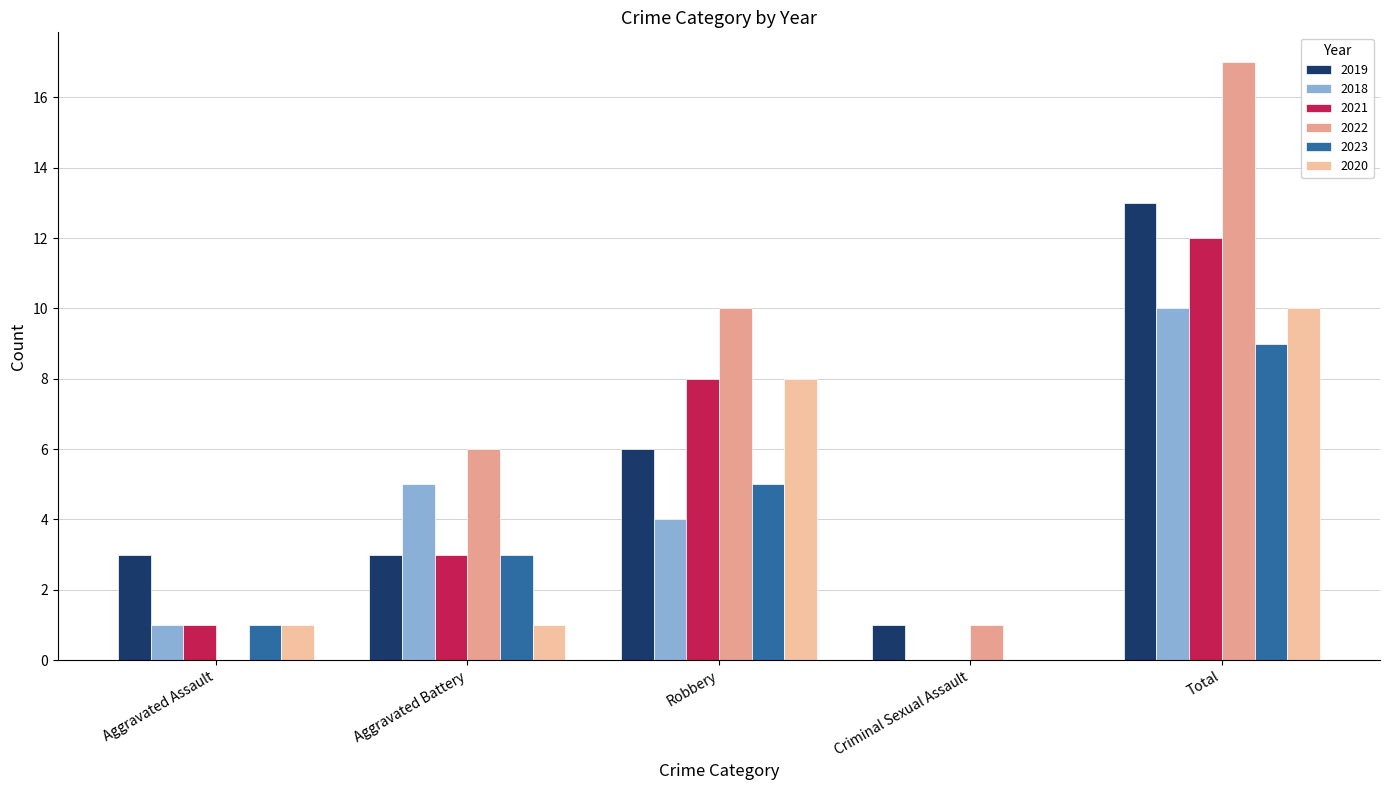

What is the greatest value displayed?

17